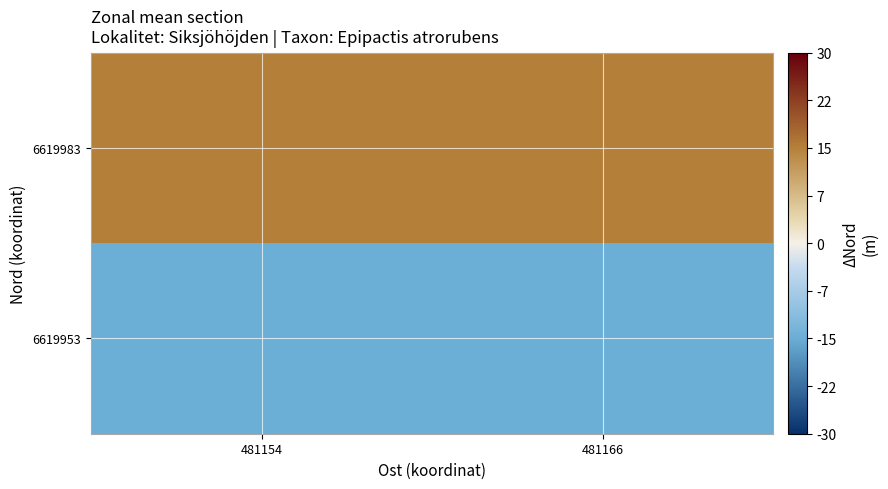

Rank the series at 481166 from highest to lowest value.

6619983, 6619953